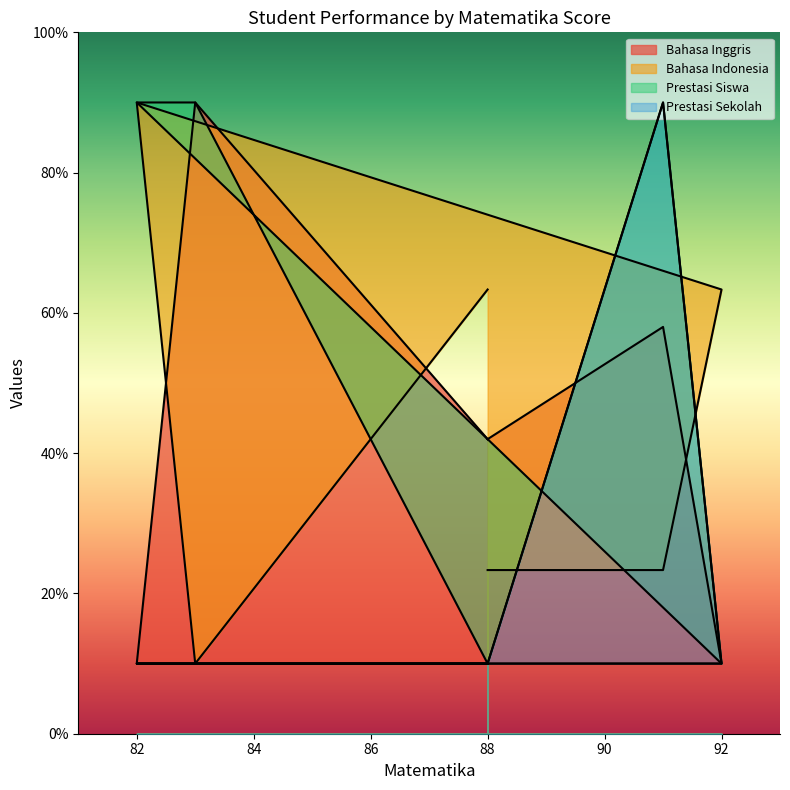

True or false: Bahasa Indonesia has more than 2 points higher than both neighbors.

False